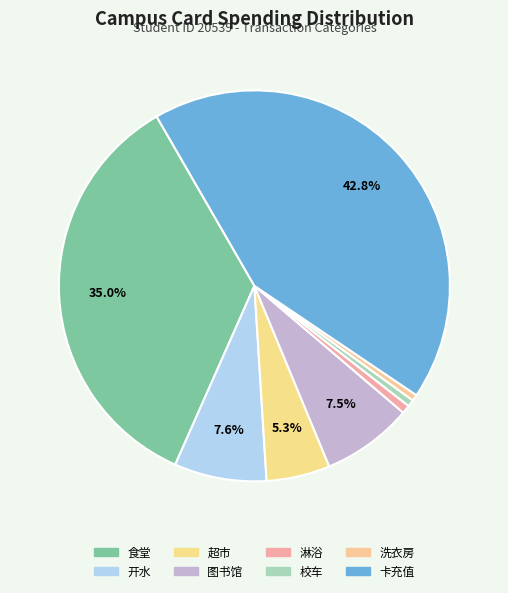

Is the sum of 图书馆 and 开水 greater than half?

No